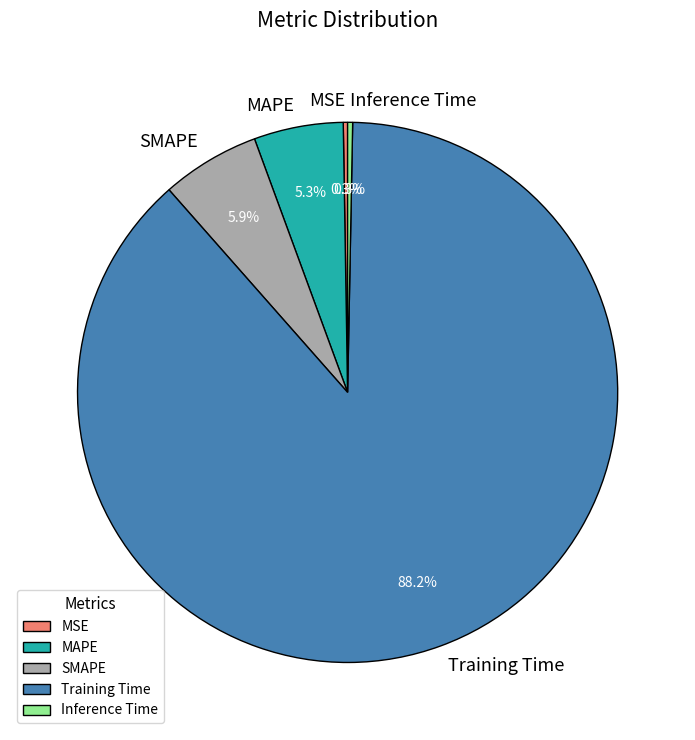

What percentage is NOT represented by Training Time?

11.8%